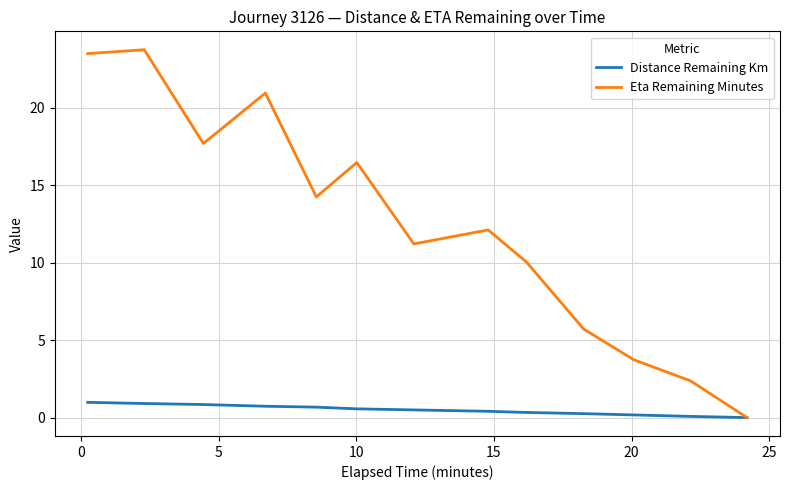

Is this an area chart (filled region under the line)?

No